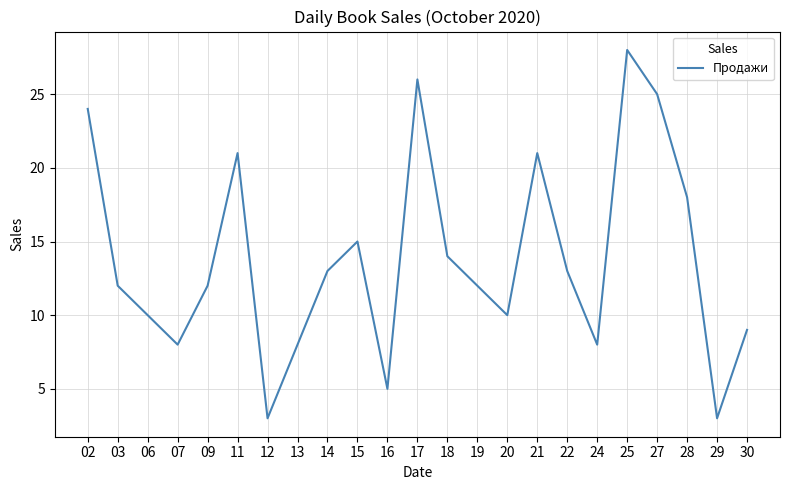

What is the difference between the second highest and second lowest values?

23